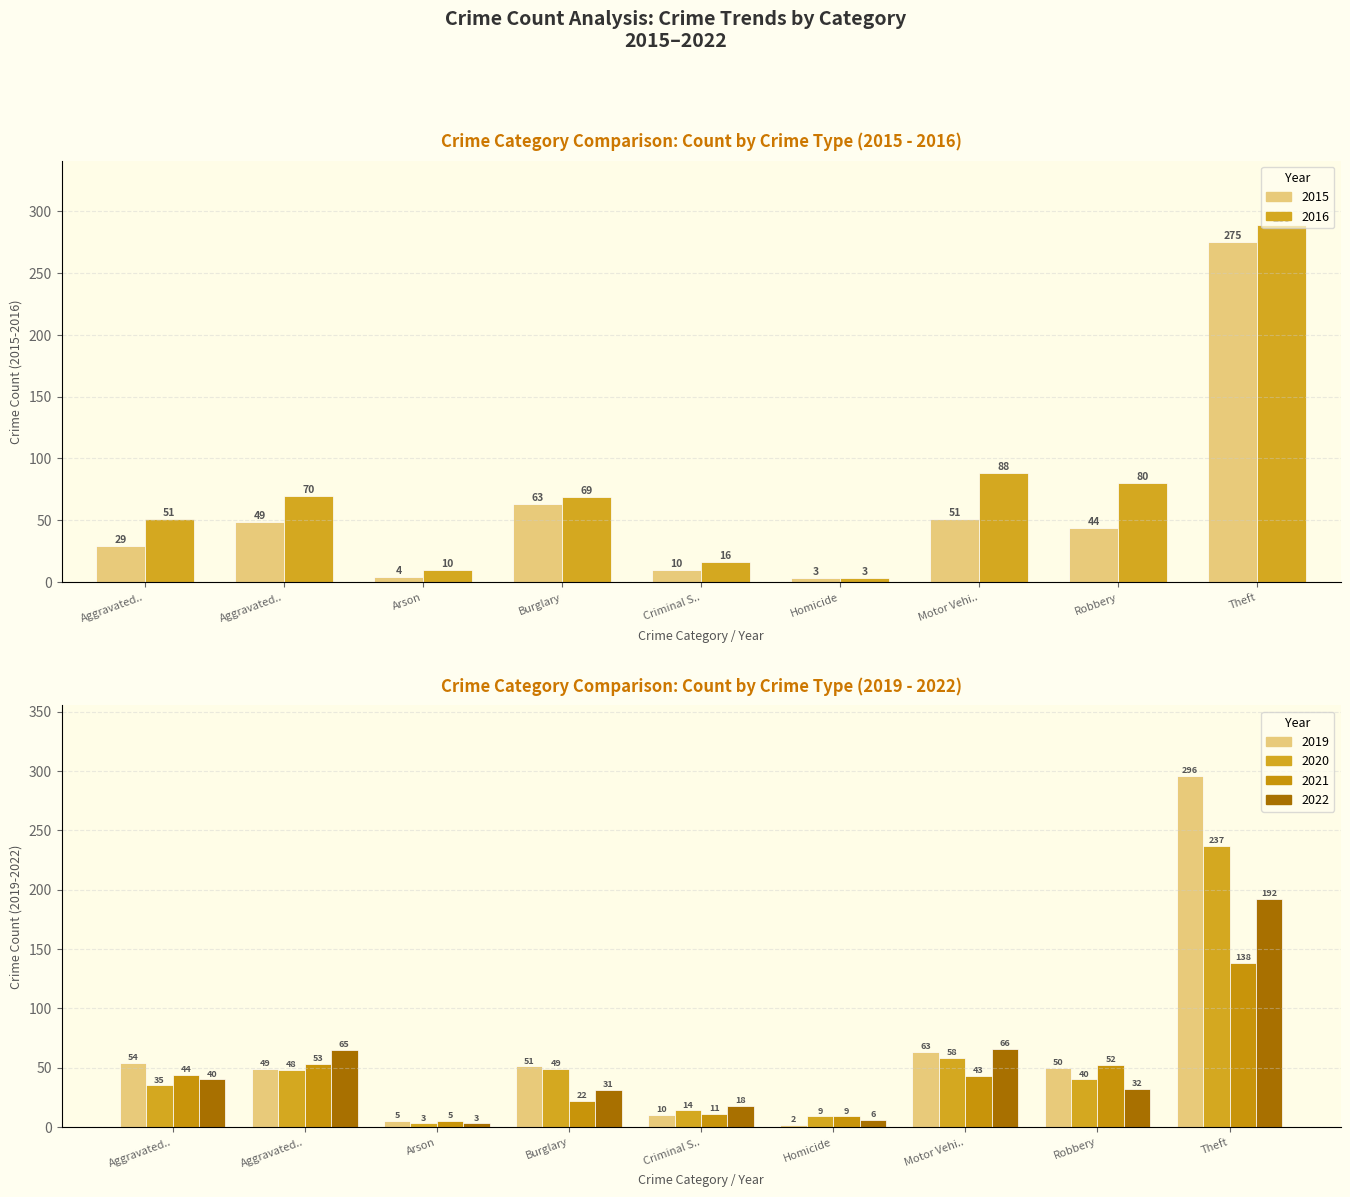

How many values in the 2020 series are below 40?

4